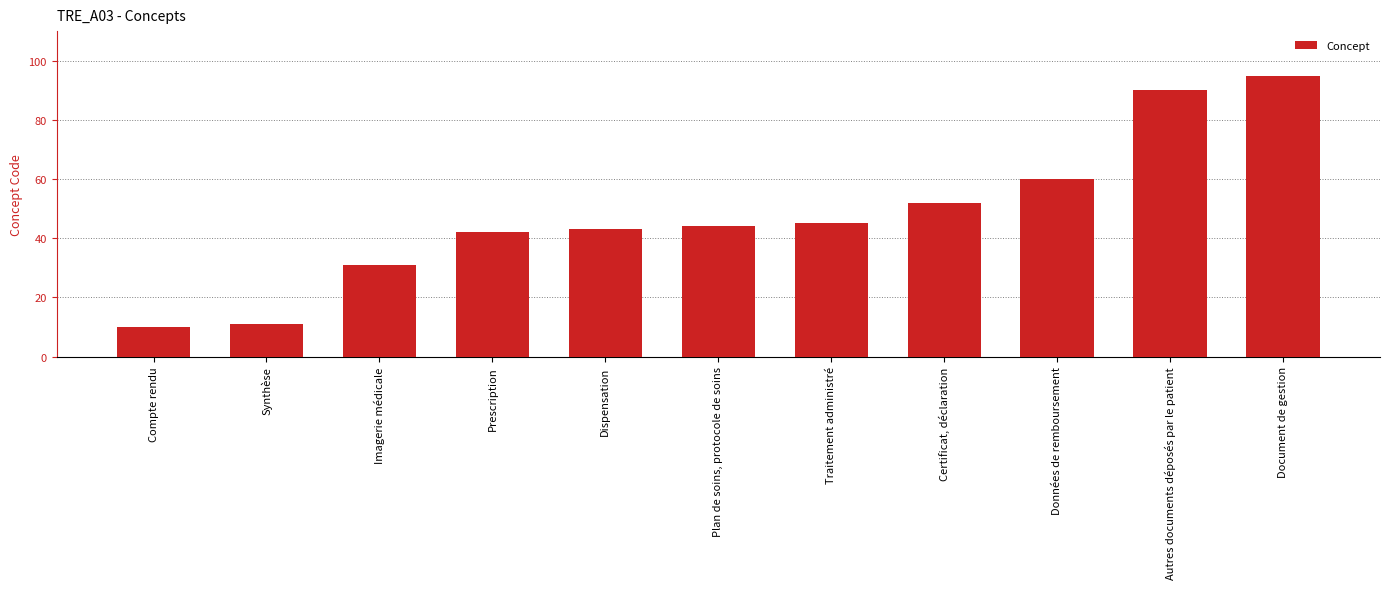

List the labels in order of value, smallest first.

Compte rendu, Synthèse, Imagerie médicale, Prescription, Dispensation, Plan de soins, protocole de soins, Traitement administré, Certificat, déclaration, Données de remboursement, Autres documents déposés par le patient, Document de gestion